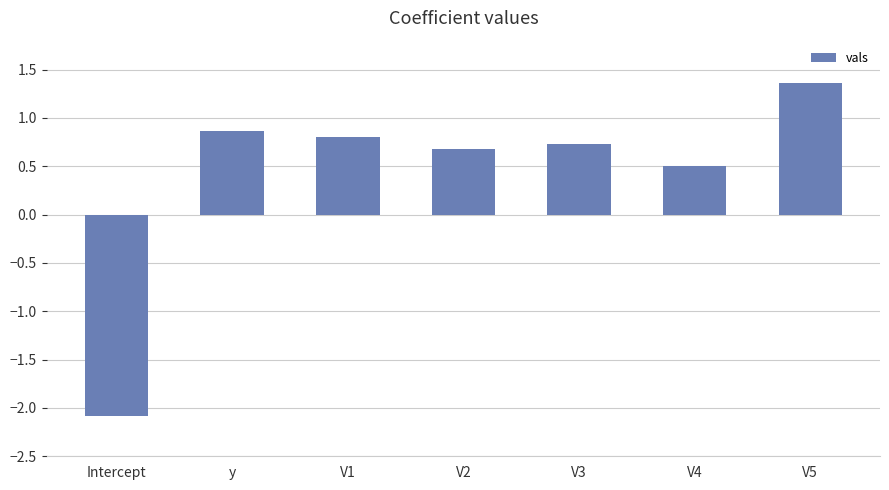

What is the value of the 3rd bar from the left?

0.8